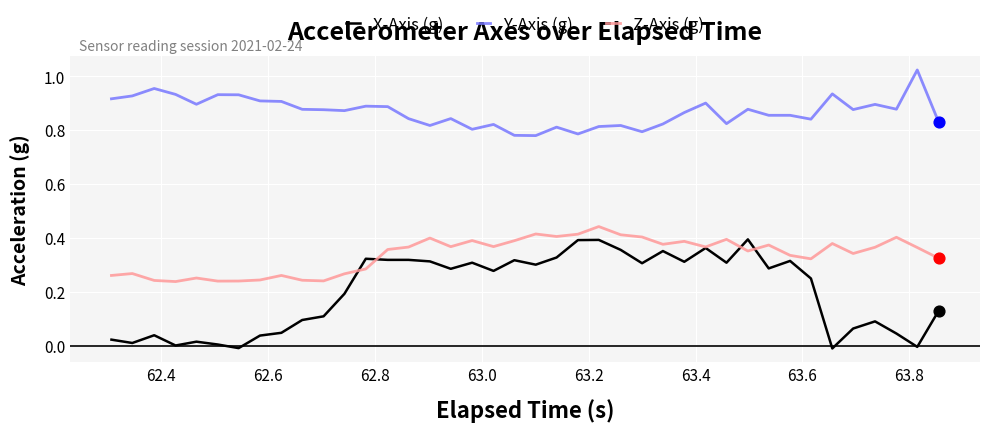

Which series has the largest total across all categories?

Y-Axis (g)